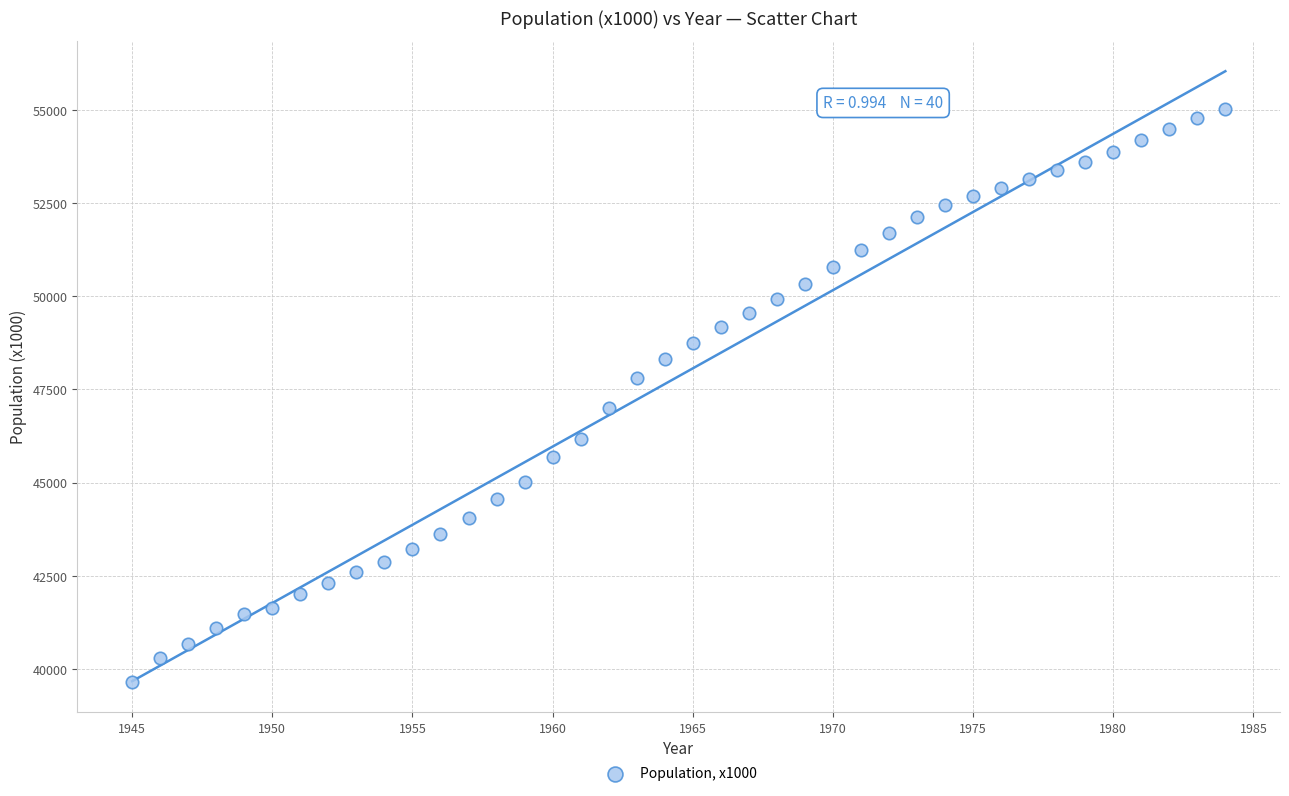

What is the range of Y values (max minus min)?

15366.0